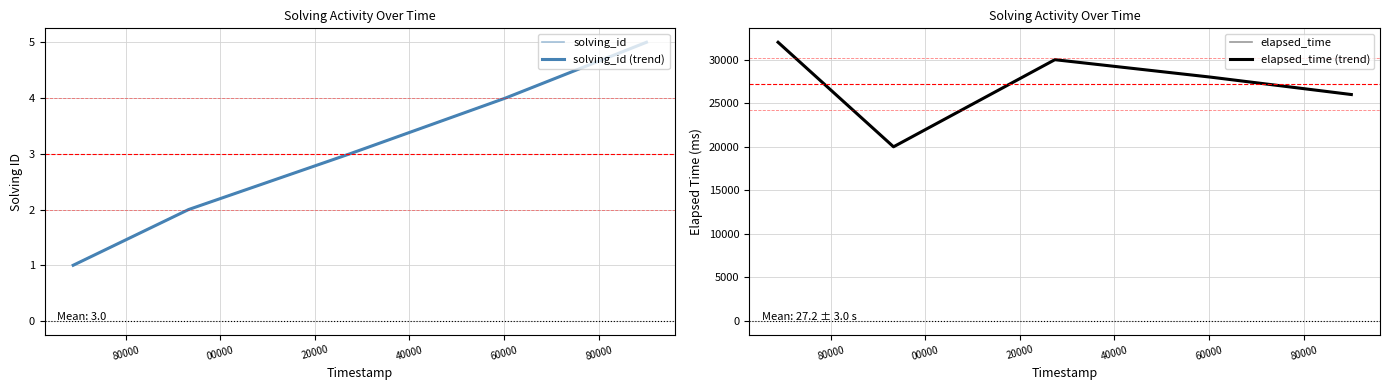

Between 60000 and 80000, which series saw the biggest shift?

elapsed_time